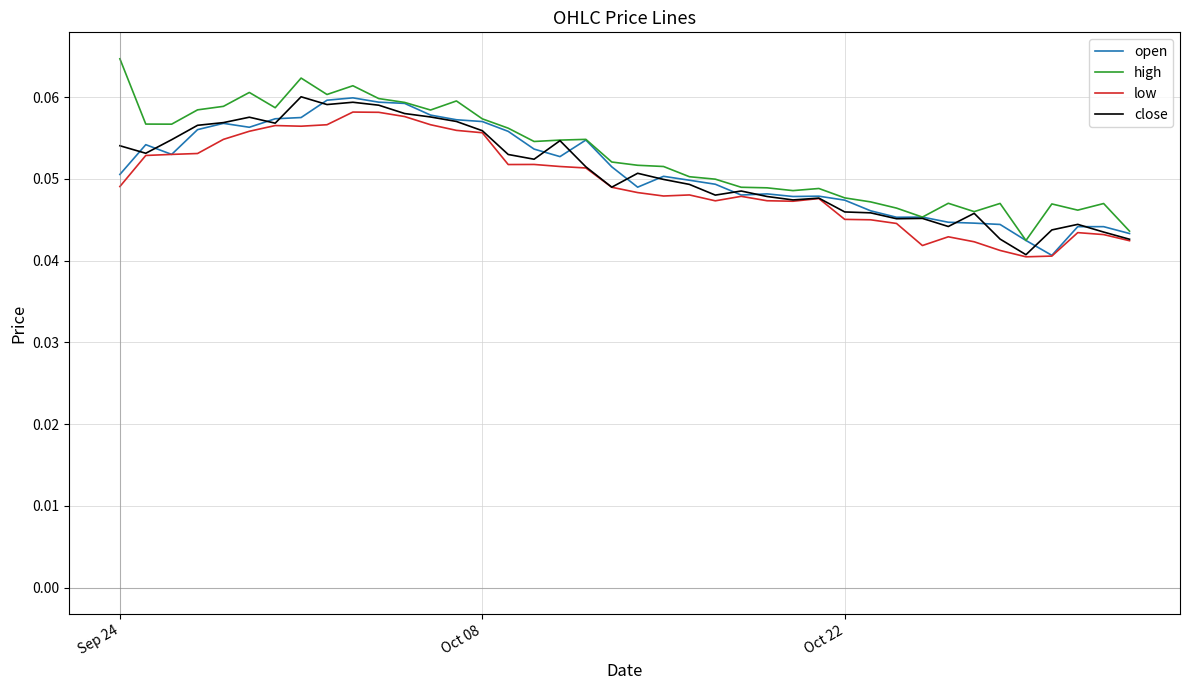

True or false: open and high cross at least once.

False